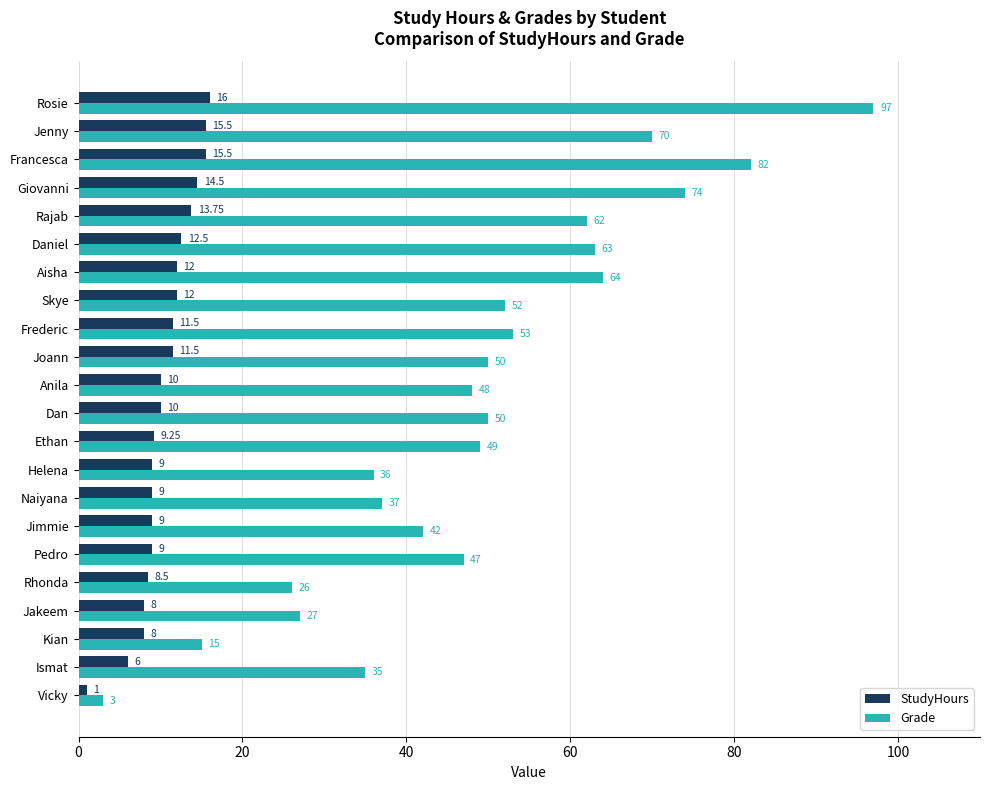

What is the difference between the second highest and minimum values in the StudyHours series?

14.5